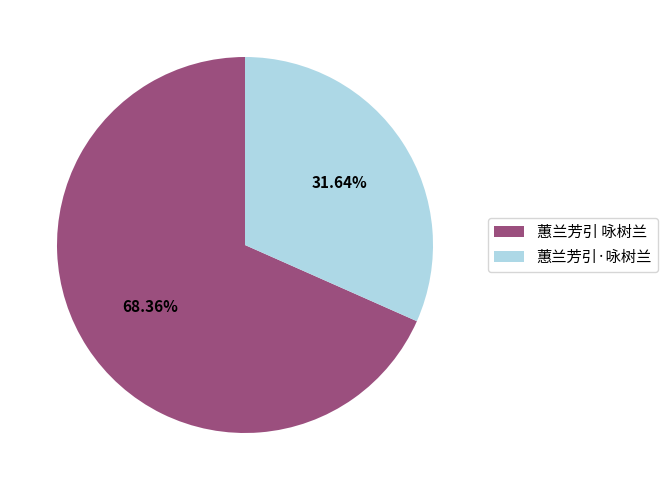

True or false: 蕙兰芳引·咏树兰 accounts for 32% of the total.

True